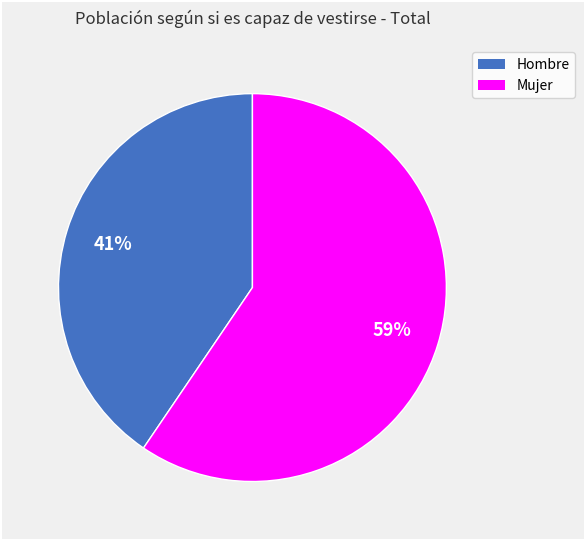

Count the number of slices in the pie.

2